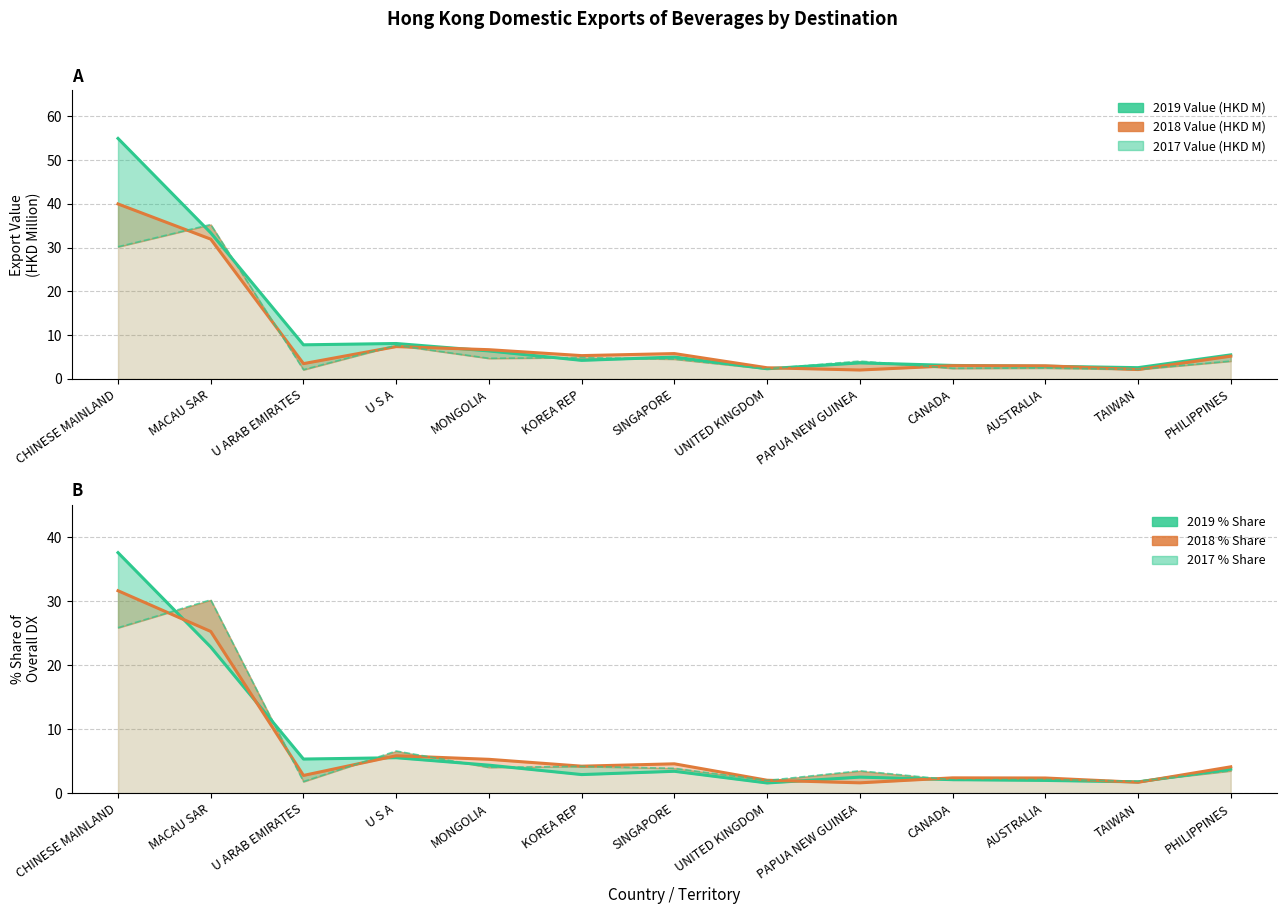

Does the chart have visible grid lines?

Yes